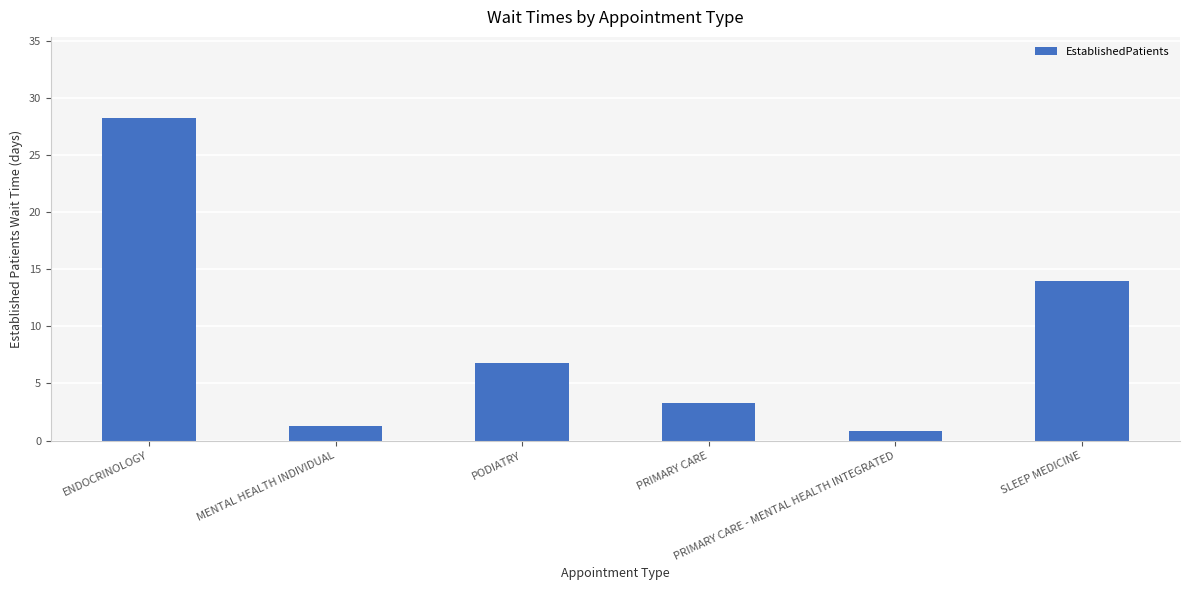

Approximately how many times larger is the value at MENTAL HEALTH INDIVIDUAL compared to PODIATRY?

0.2